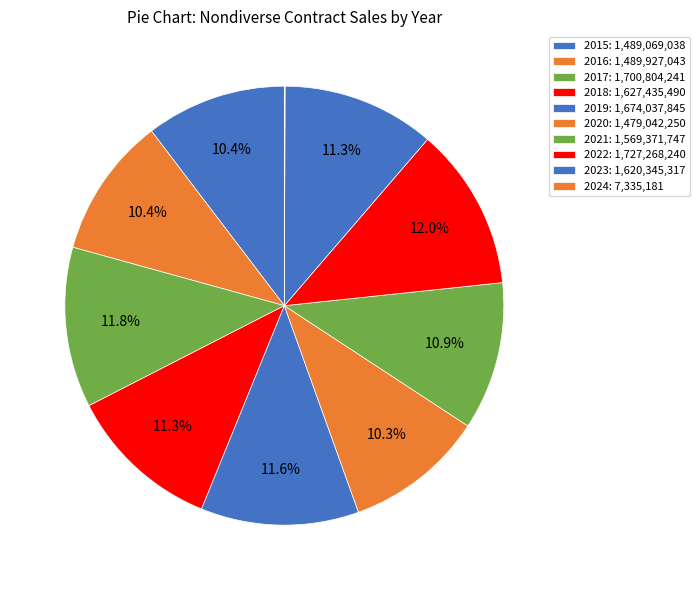

To the nearest percent, what is the combined percentage of 2024 and 2023?

11%